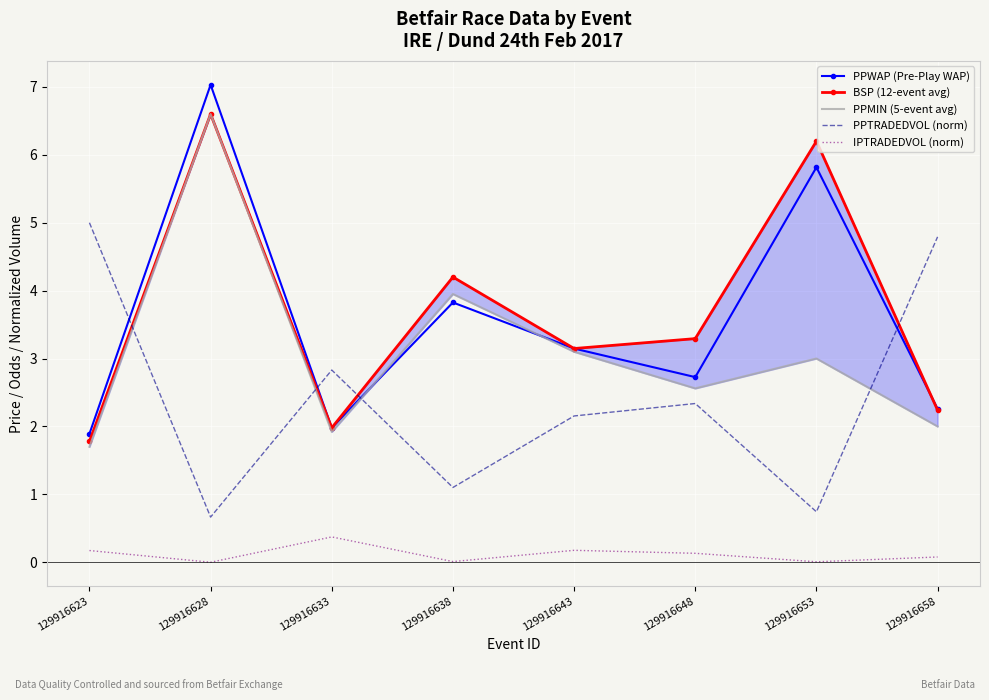

Reading right to left, extract all data points from this chart.

PPWAP (Pre-Play WAP): 2.3	5.8	2.7	3.1	3.8	2.0	7.0	1.9
BSP (12-event avg): 2.2	6.2	3.3	3.1	4.2	2.0	6.6	1.8
PPMIN (5-event avg): 2.0	3.0	2.6	3.1	4.0	1.9	6.6	1.7
PPTRADEDVOL (norm): 4.8	0.7	2.3	2.2	1.1	2.8	0.7	5.0
IPTRADEDVOL (norm): 0.1	0.0	0.1	0.2	0.0	0.4	0.0	0.2